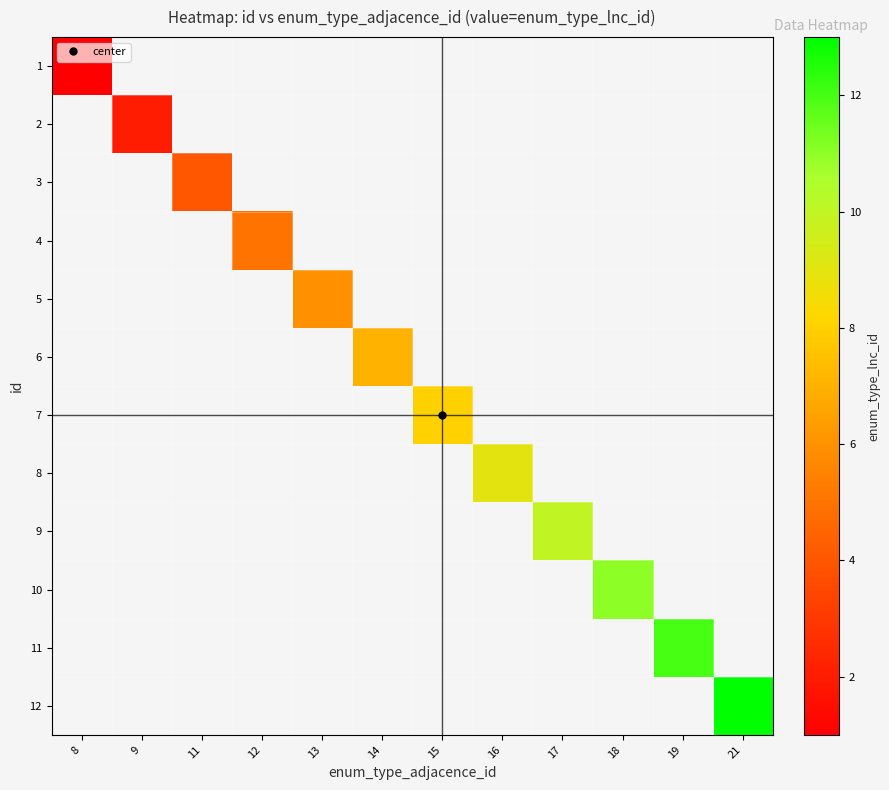

Count the number of categories in the chart.

12